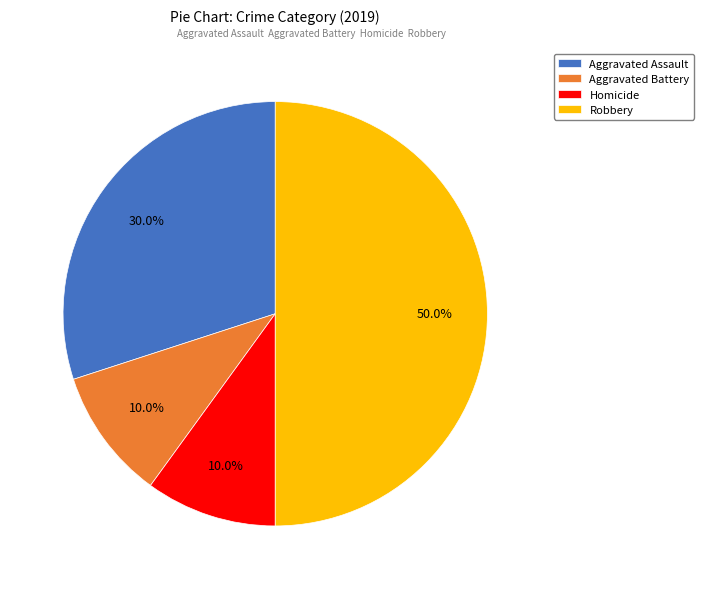

To the nearest percent, what is the average slice percentage?

25%